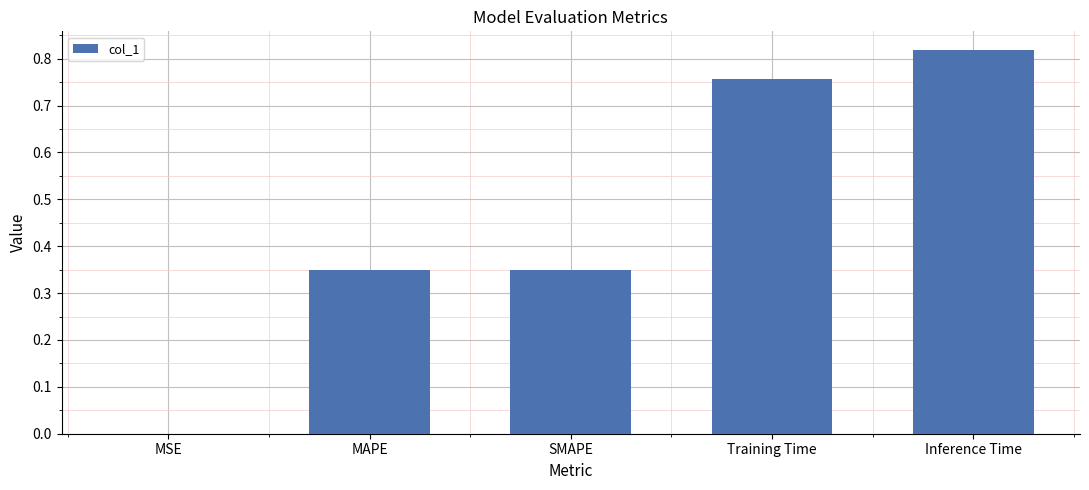

The chart shows a value of 0.2 at Inference Time. True or false?

False